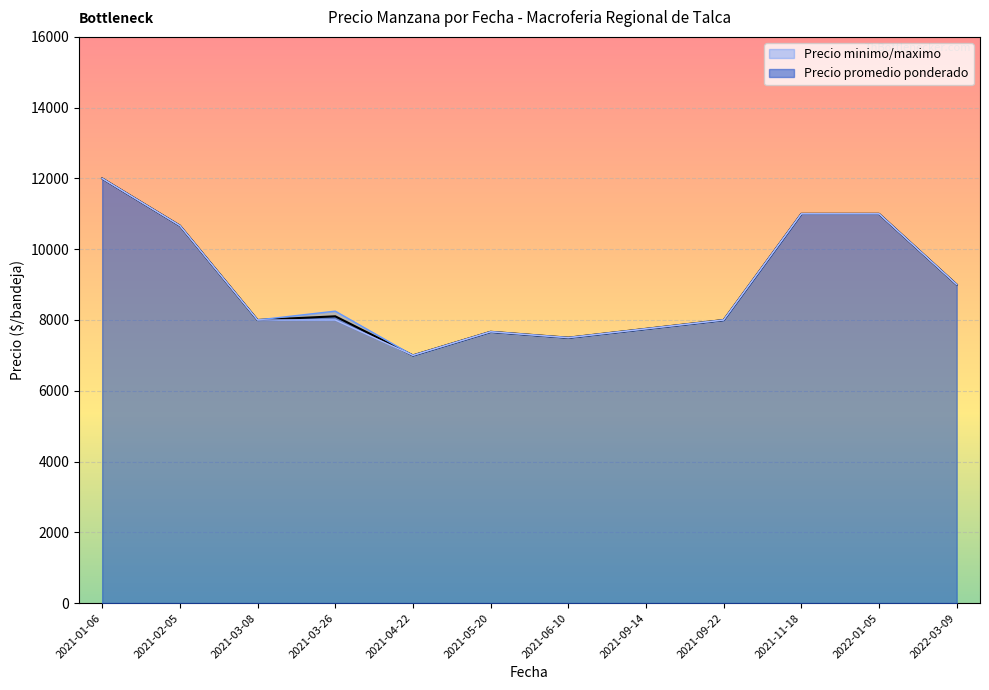

At which label is Precio promedio ponderado closest to 9500?

2022-03-09